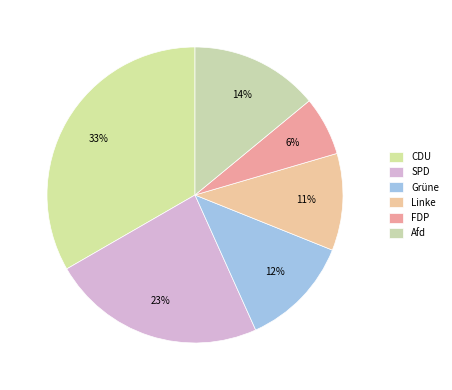

How many slices are in this pie chart?

6